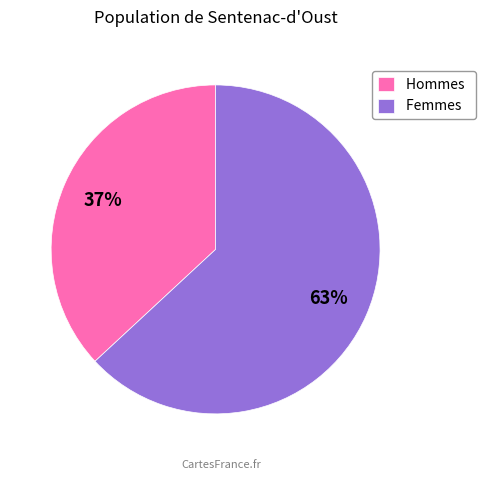

Between Hommes and Femmes, which is larger?

Femmes